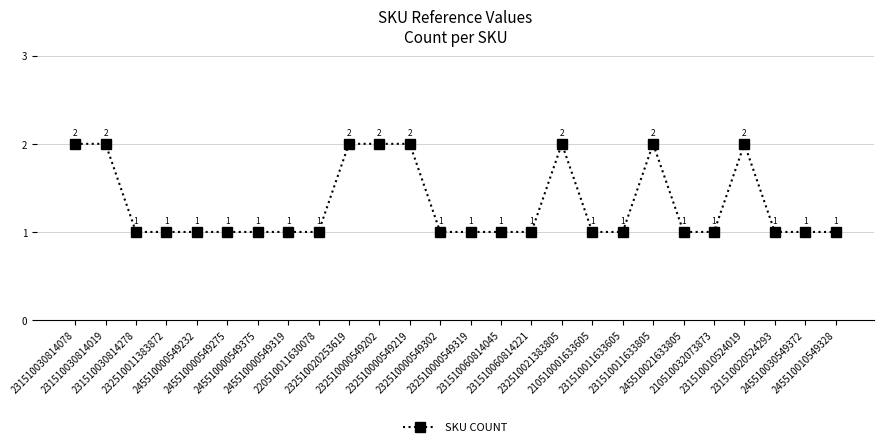

What is the minimum value shown in the chart?

1